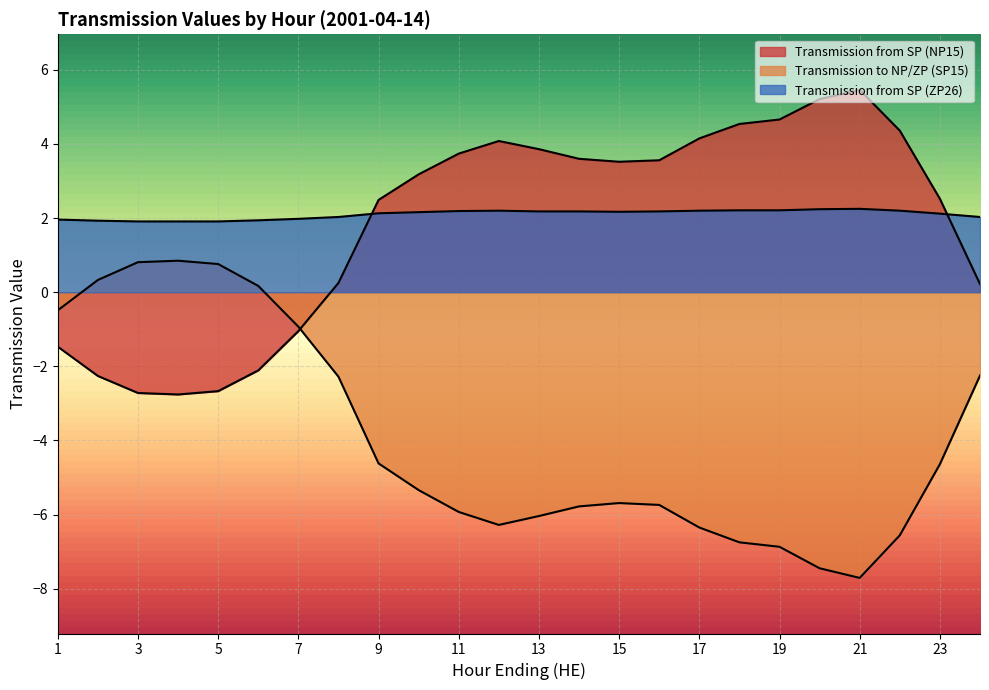

At which category is the sum across all series the highest?

17